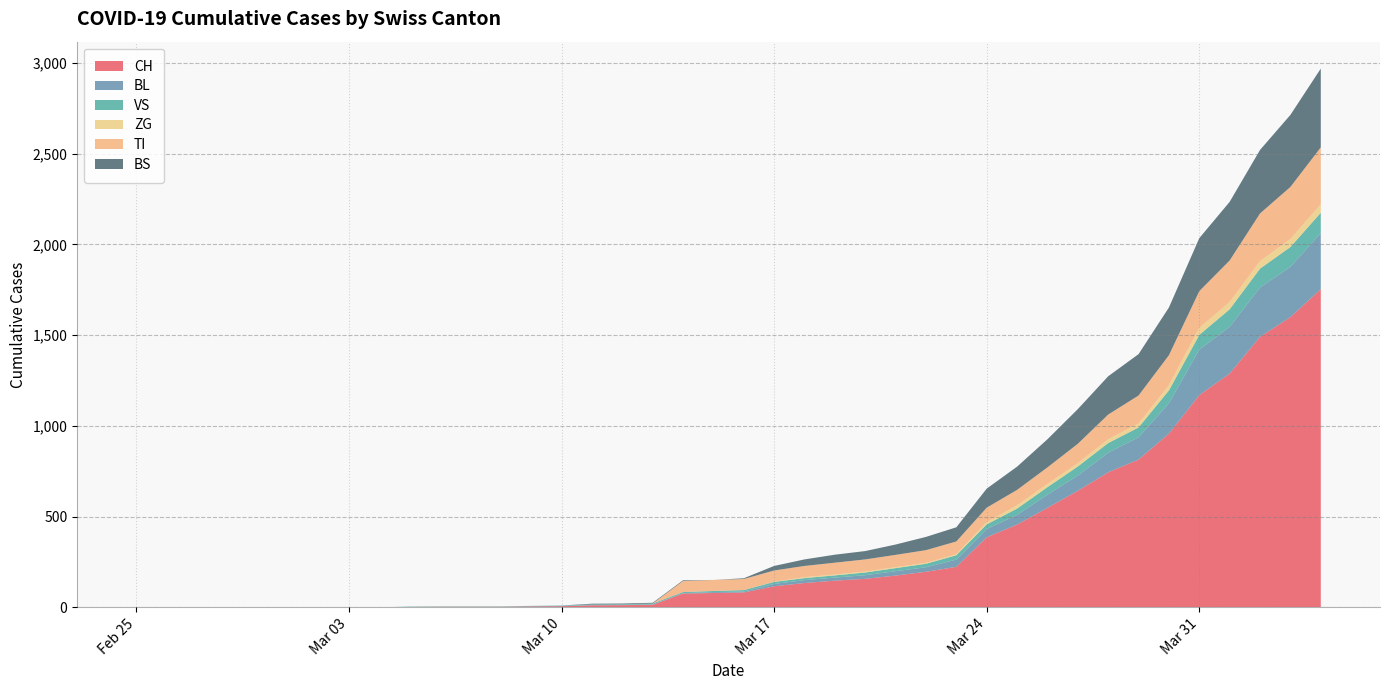

Reading right to left, list all the values displayed in this chart.

CH: 1753	1599	1490	1288	1169	957	814	744	642	548	456	386	223	196	175	157	147	134	116	82	79	76	14	12	11	6	5	3	3	3	2	0	0	0	0	0	0	0	0	0
BL: 309	277	272	258	251	167	123	108	84	73	53	46	40	25	24	20	17	16	13	5	5	2	2	2	2	2	1	0	0	0	0	0	0	0	0	0	0	0	0	0
VS: 112	109	104	96	81	71	54	53	50	41	35	25	24	19	17	15	12	11	11	8	6	6	5	3	3	2	2	2	2	2	2	0	0	0	0	0	0	0	0	0
ZG: 46	44	41	40	39	29	21	21	18	18	18	12	5	5	5	5	5	5	1	0	0	0	0	0	0	0	0	0	0	0	0	0	0	0	0	0	0	0	0	0
TI: 314	287	263	229	202	165	155	136	107	91	85	80	71	70	68	67	65	62	62	61	61	61	0	0	0	0	0	0	0	0	0	0	0	0	0	0	0	0	0	0
BS: 434	397	350	323	292	263	228	211	191	155	128	105	78	73	57	46	44	36	25	4	0	4	4	4	4	0	0	0	0	0	0	0	0	0	0	0	0	0	0	0